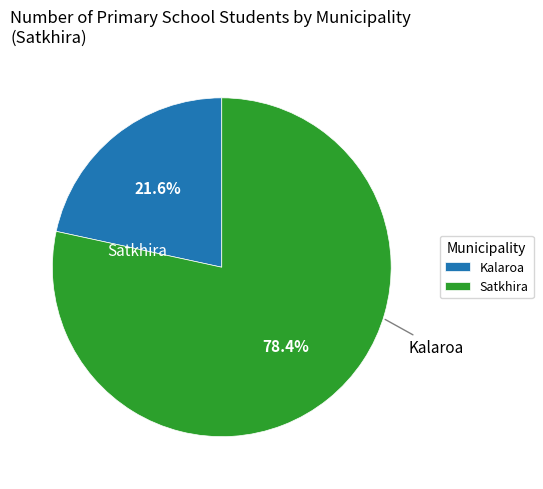

Is it true that Satkhira is 78% of the pie?

True